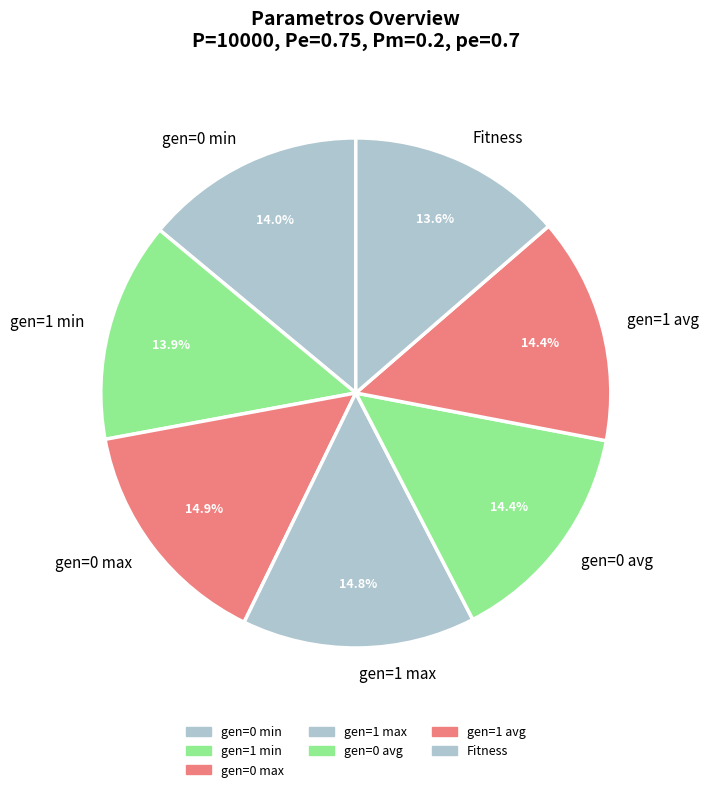

Count the number of slices in the pie.

7